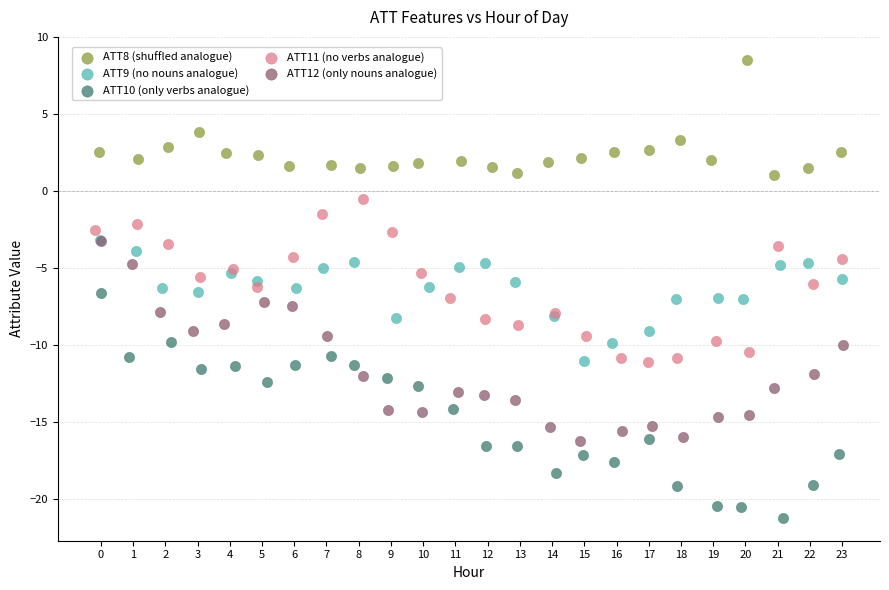

Which series contains the lowest Y value?

ATT10 (only verbs analogue)